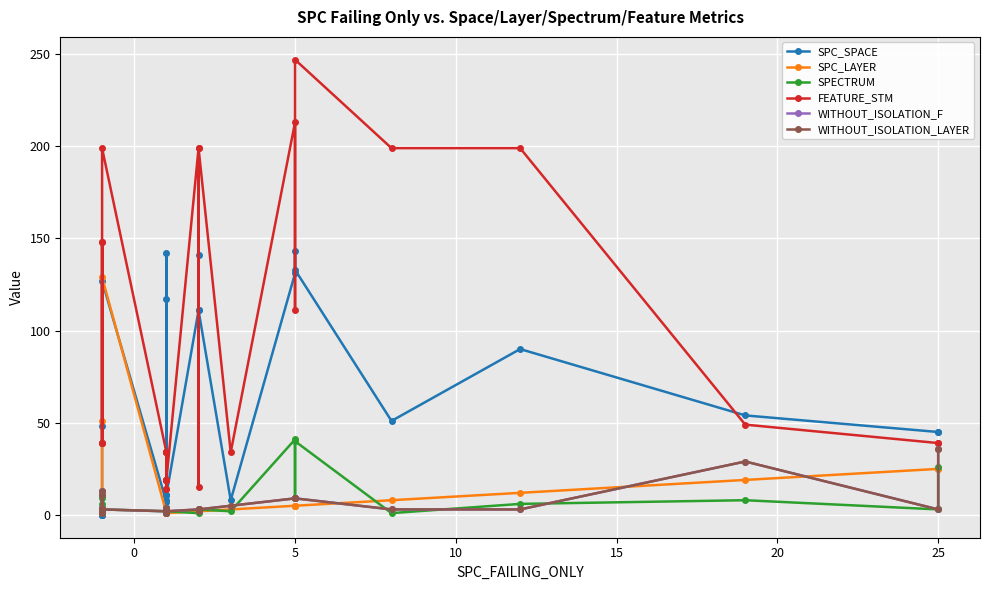

Which series has the largest range (max minus min)?

FEATURE_STM